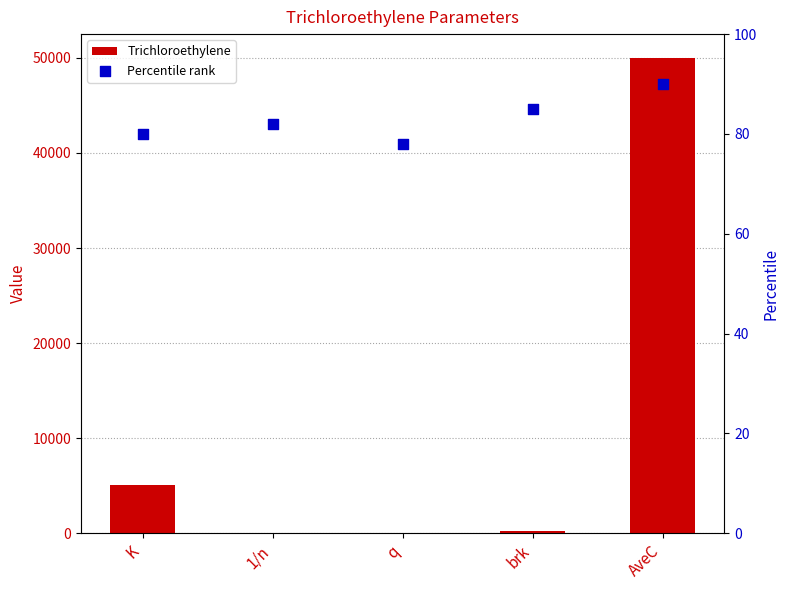

What are all the series names shown in the legend?

Trichloroethylene, Percentile rank